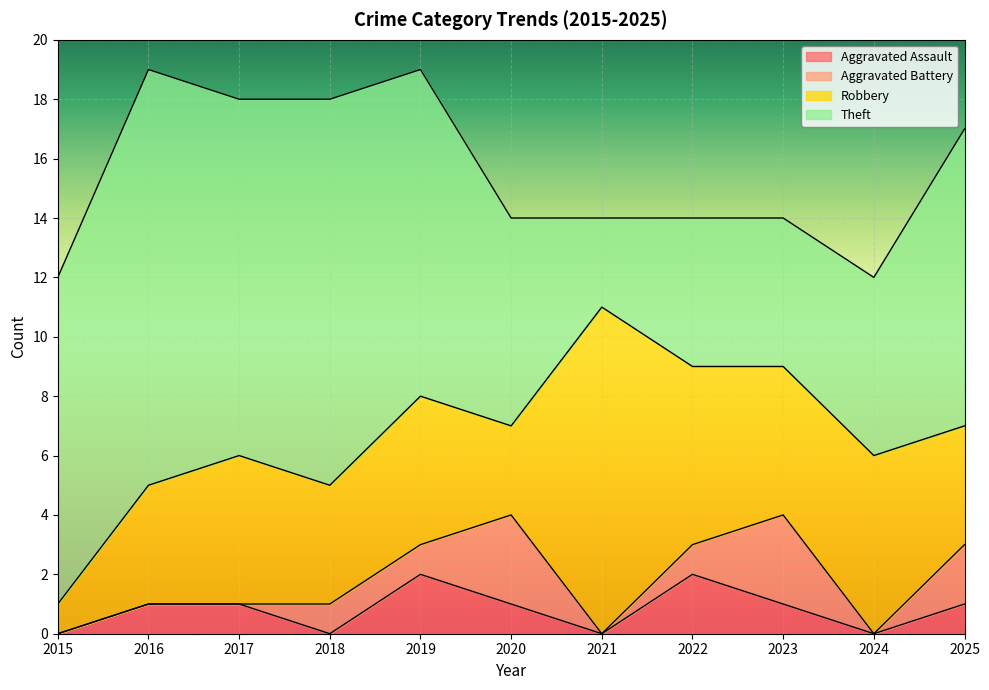

Which series has the largest range (max minus min)?

Theft